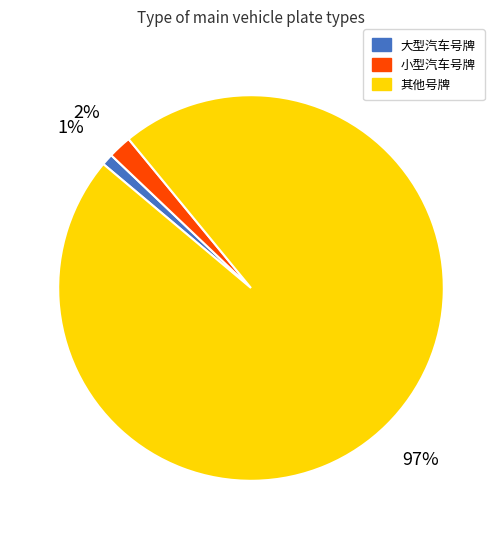

Which has a higher value, 其他号牌 or 大型汽车号牌?

其他号牌